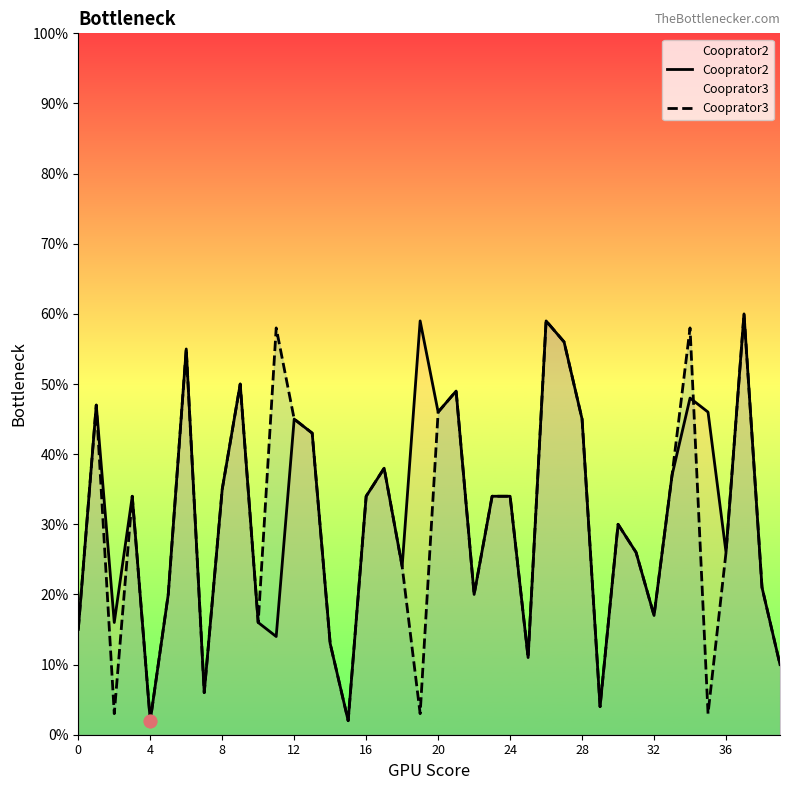

Which series contains the highest Y value?

Cooprator2